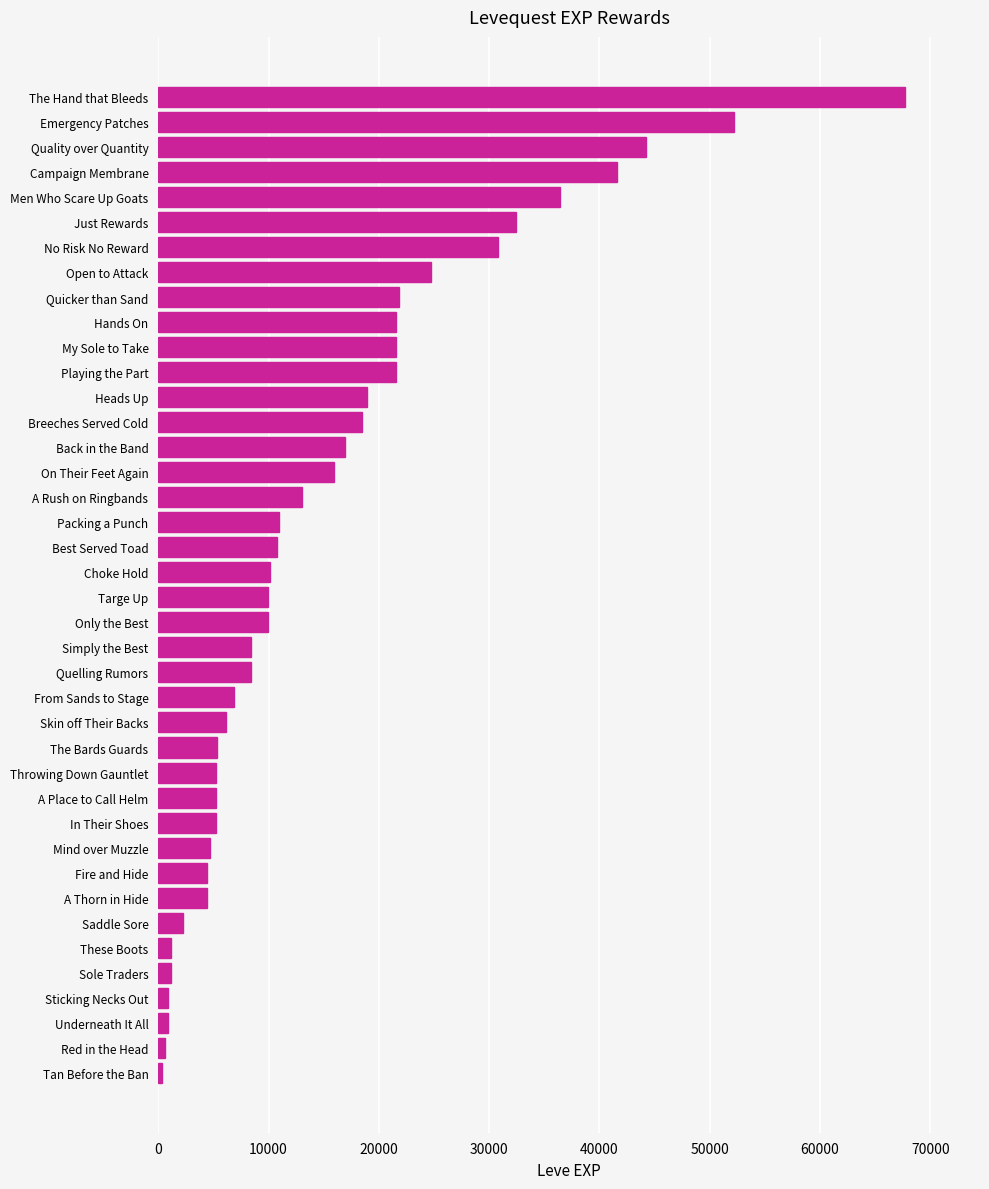

What is the change in value from Just Rewards to Campaign Membrane?

+9170